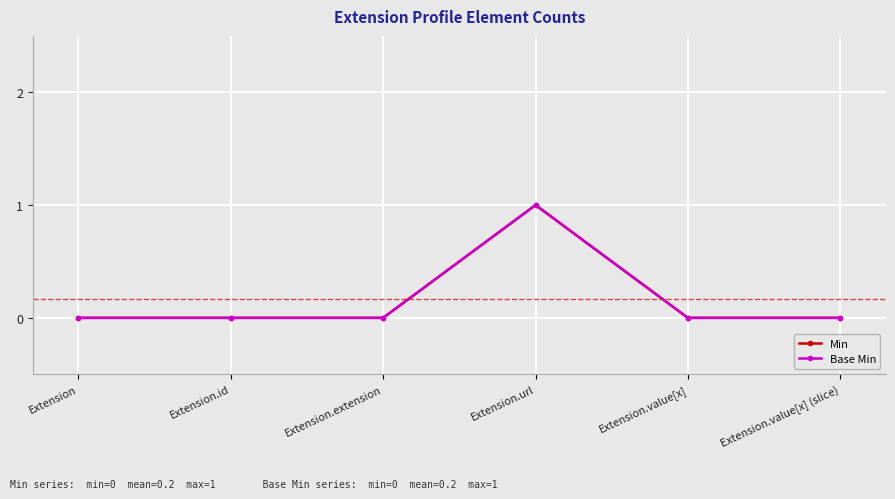

Does the chart have visible grid lines?

Yes